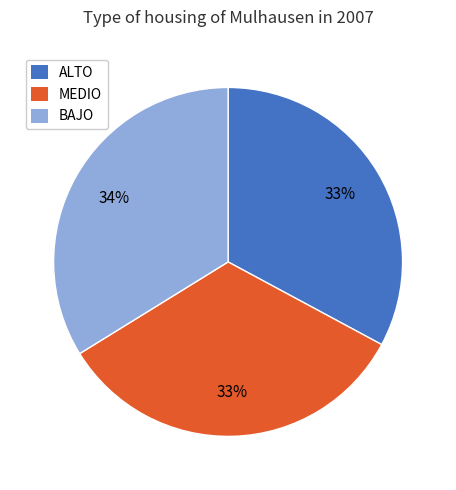

Do BAJO and ALTO together represent more than half of the pie?

Yes